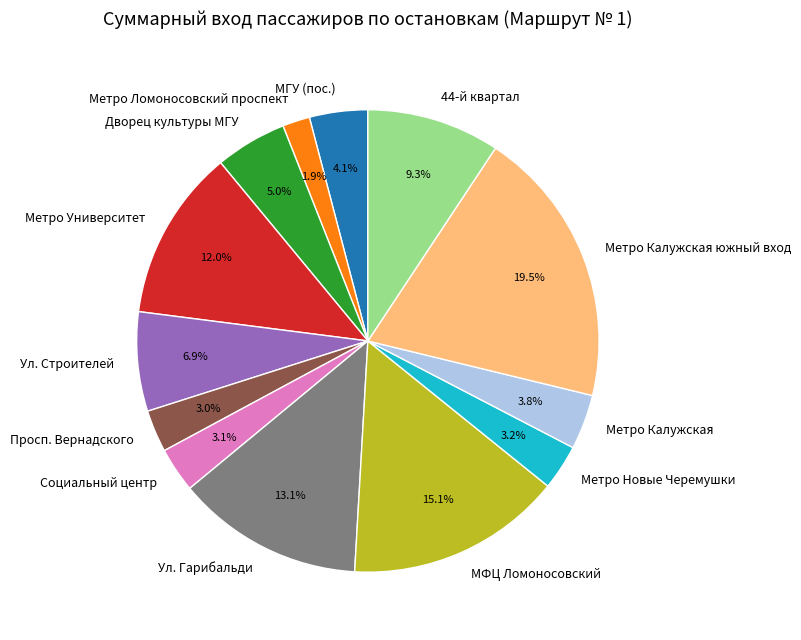

What is the smallest slice in the pie chart?

Метро Ломоносовский проспект